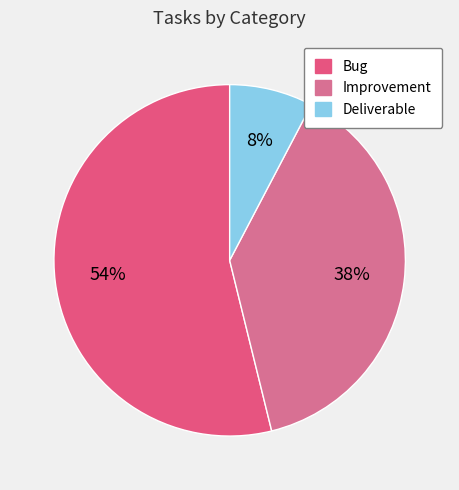

To the nearest percent, what is the difference between the Bug and Deliverable slice percentages?

46%